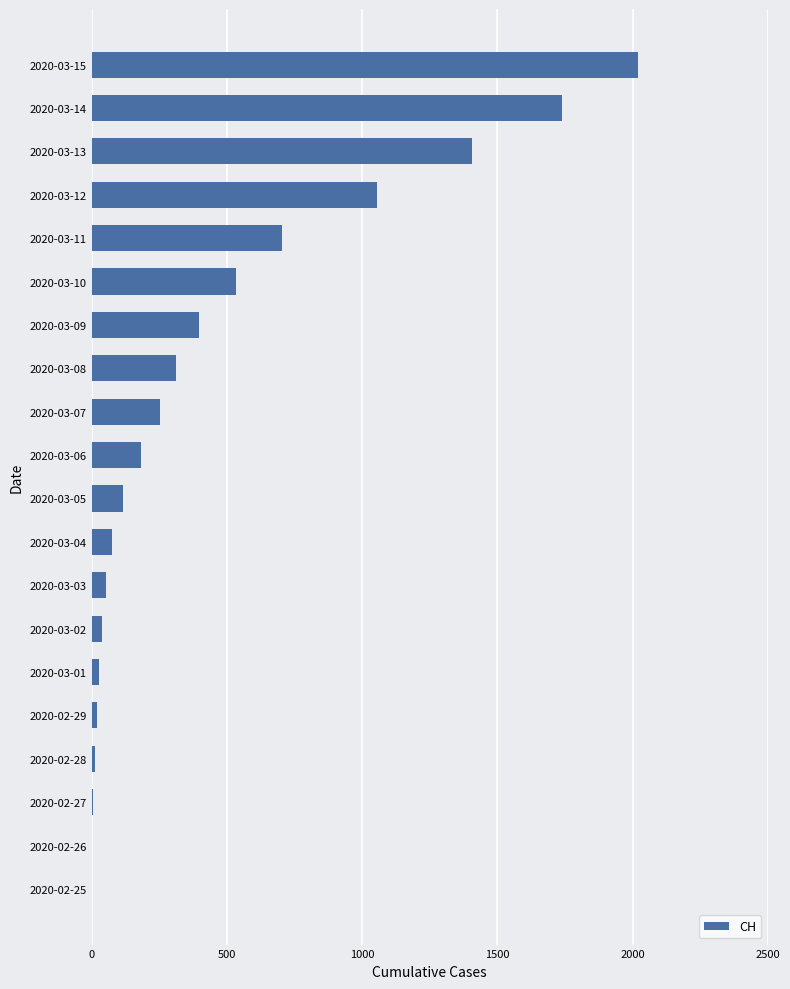

Is it true that the value at 2020-03-13 is 938?

False